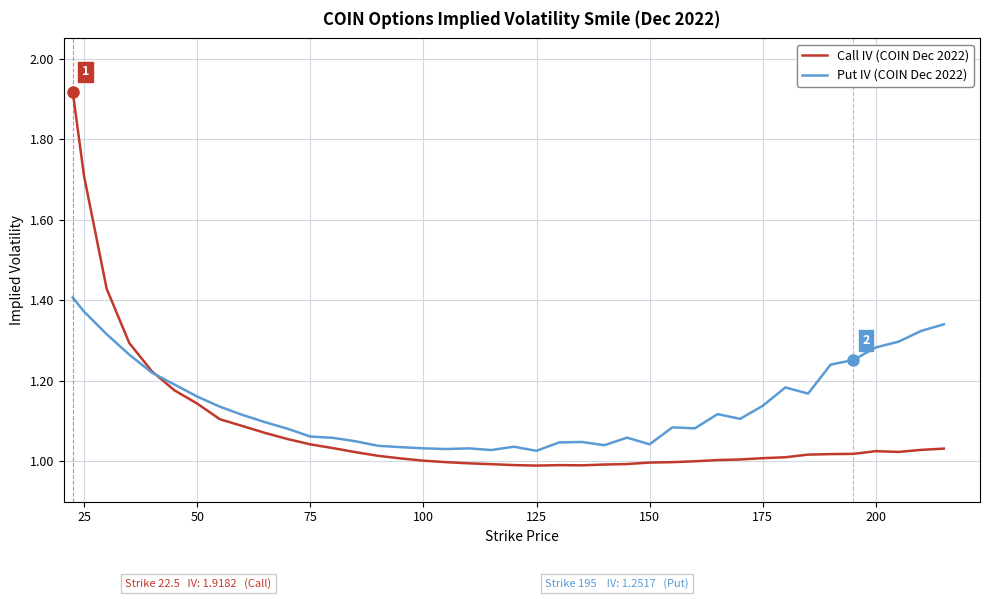

Which series has the widest spread of values?

Call IV (COIN Dec 2022)